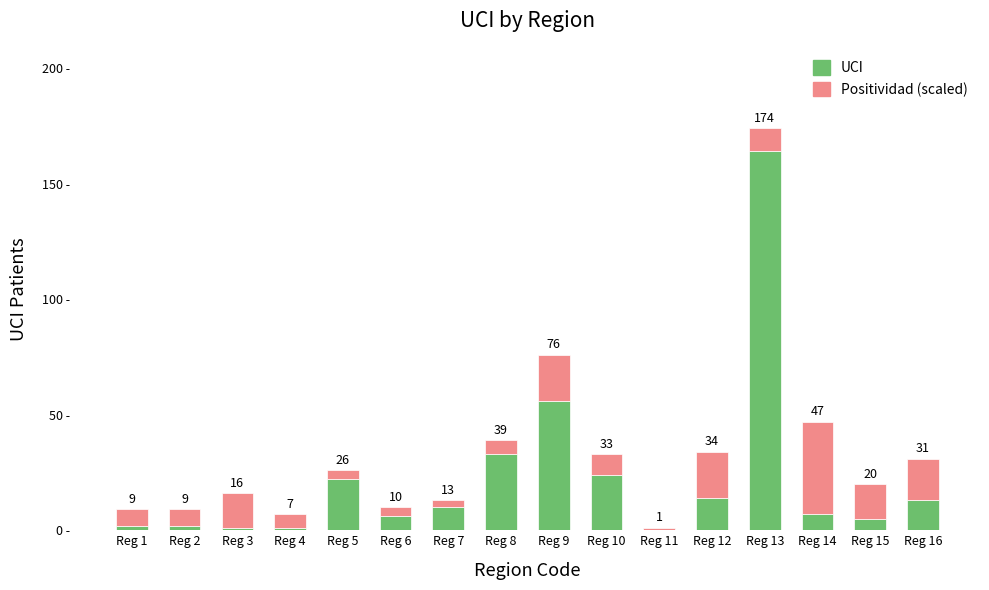

At which label is UCI closest to 82?

Reg 9